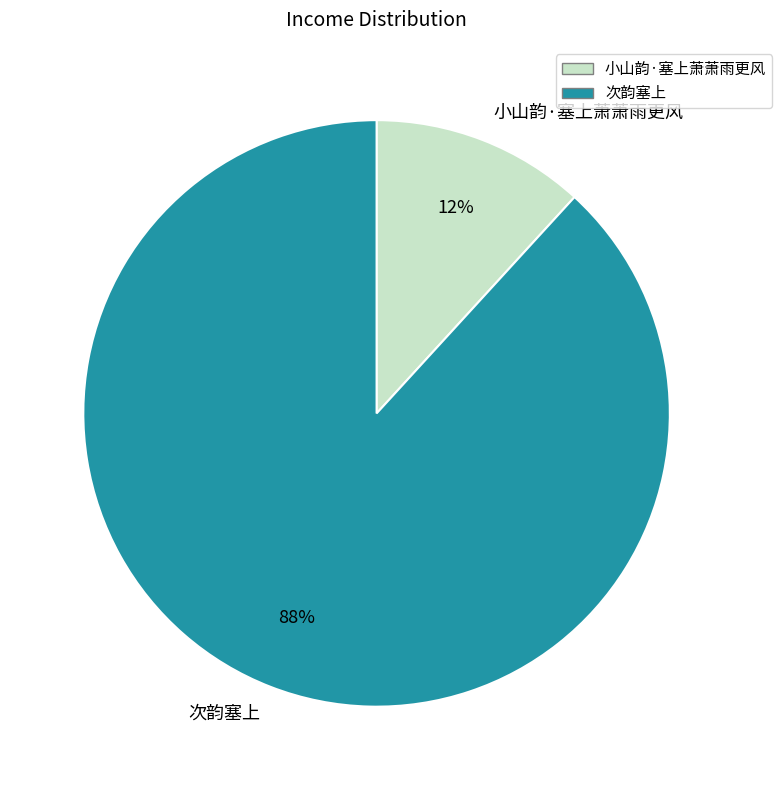

What is the majority slice?

次韵塞上